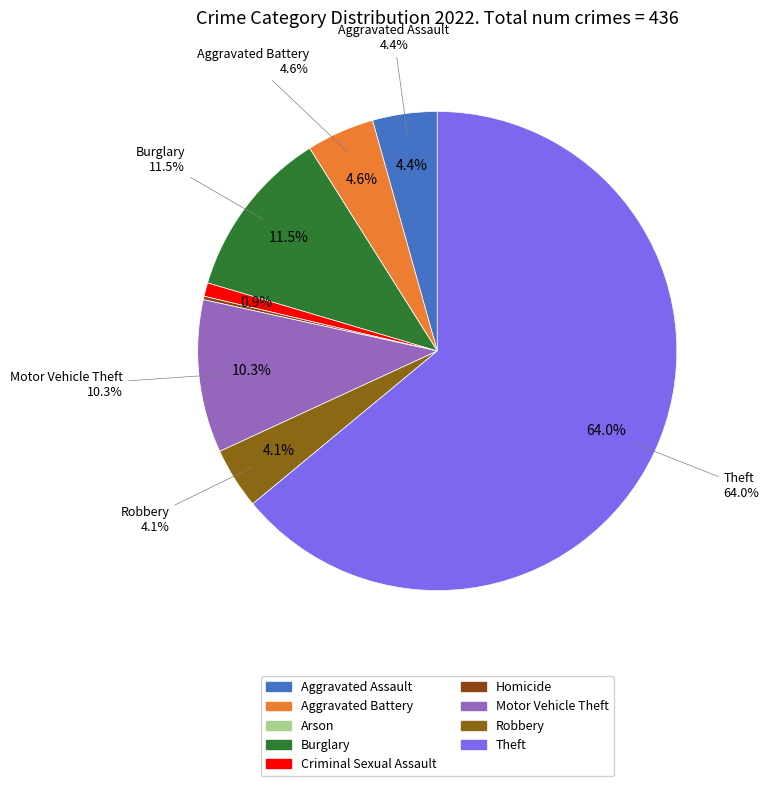

Is there a majority slice in this chart?

Yes